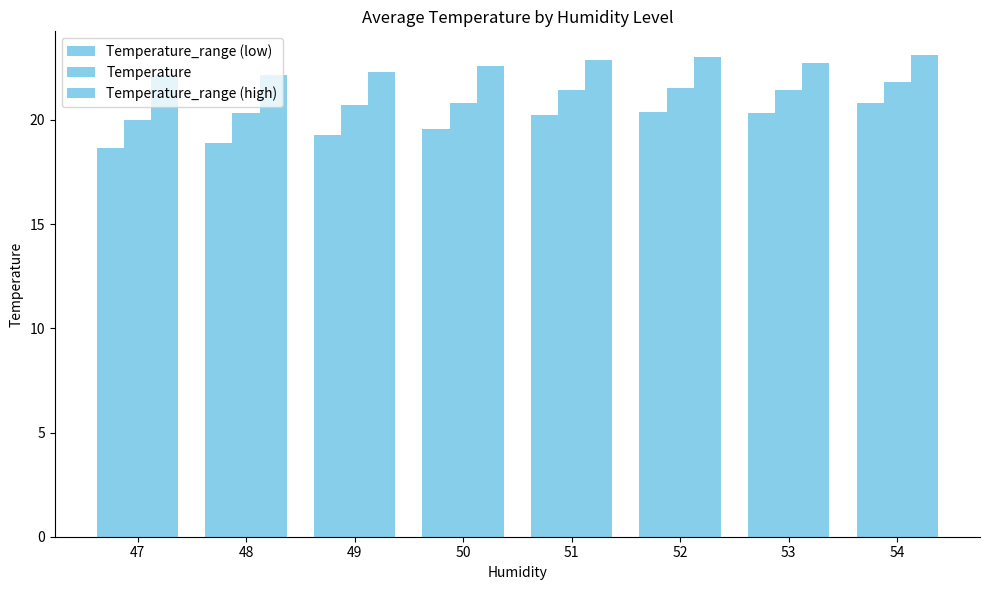

Which series has the widest spread of values?

Temperature_range (low)